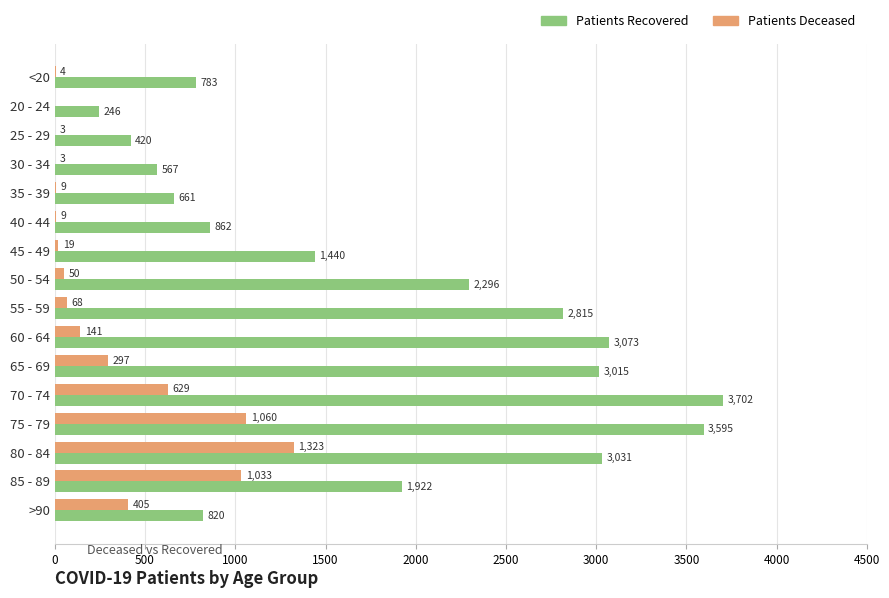

At which category is the sum across all series the highest?

75 - 79